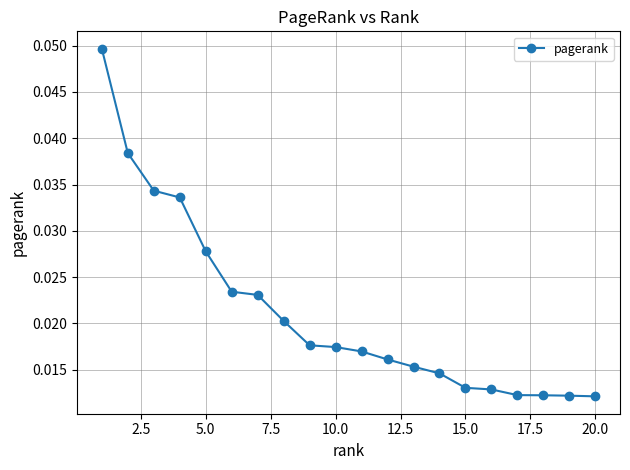

Count the values in the range 0 to 1.

20